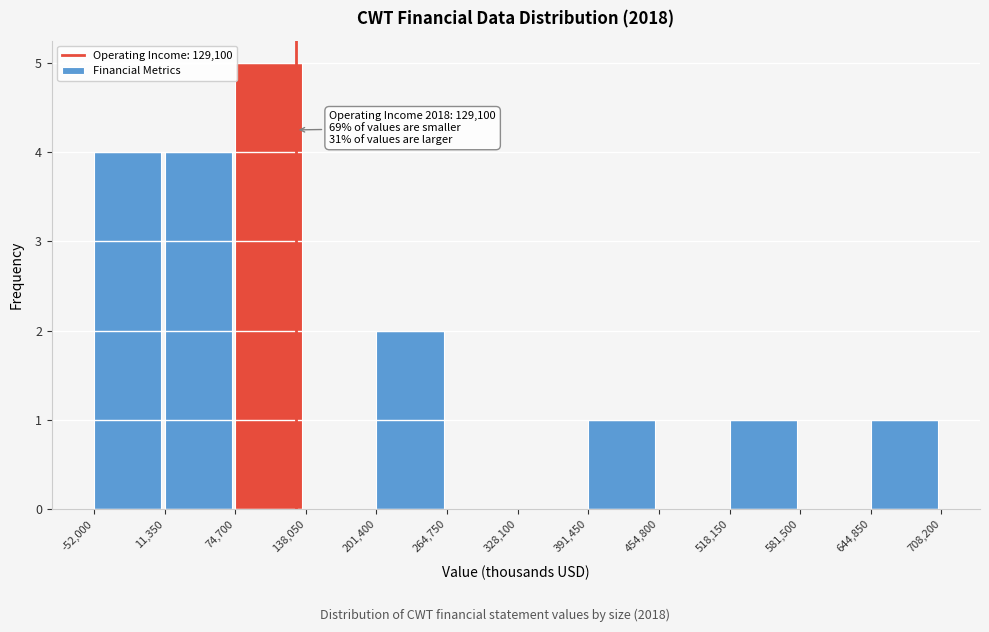

Which range on the x-axis has the tallest bar?

74,700 to 138,050